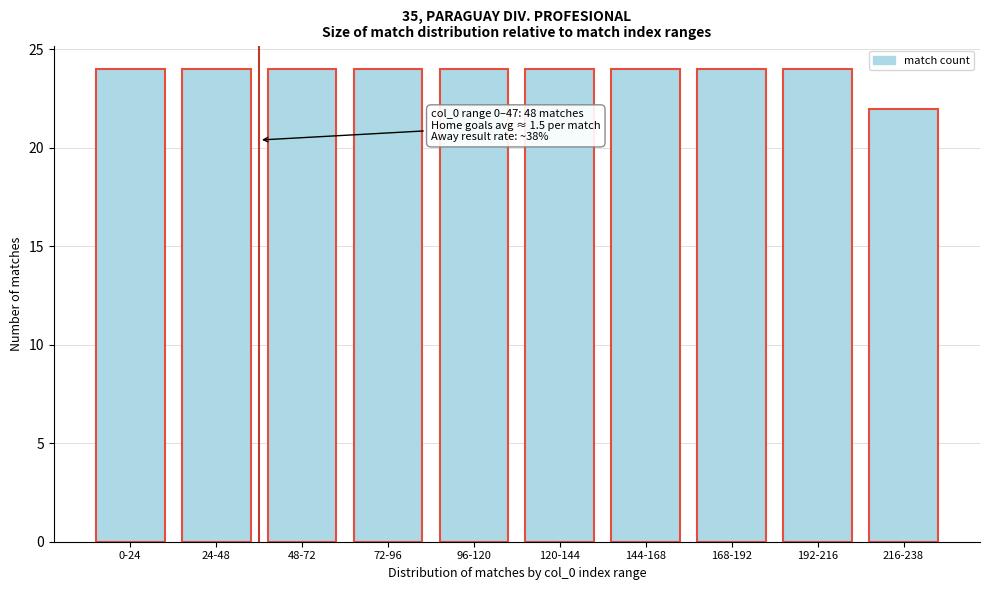

Reading left to right, transcribe all the data shown in this chart.

0-24=24	24-48=24	48-72=24	72-96=24	96-120=24	120-144=24	144-168=24	168-192=24	192-216=24	216-238=22